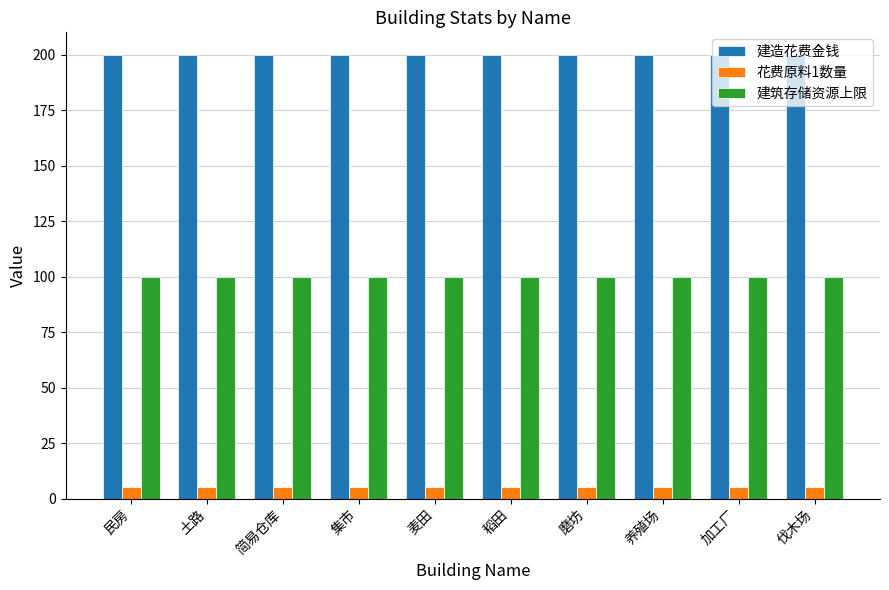

Is it true that 建筑存储资源上限 equals 50 at 集市?

False